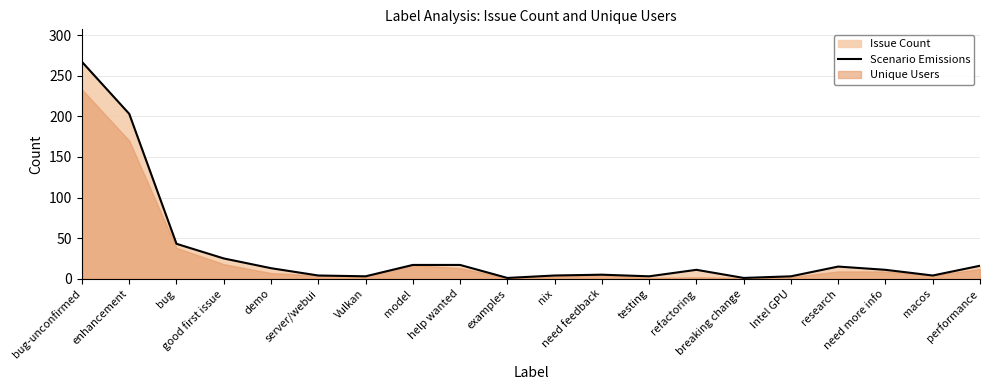

Which category has the highest value across all series?

bug-unconfirmed